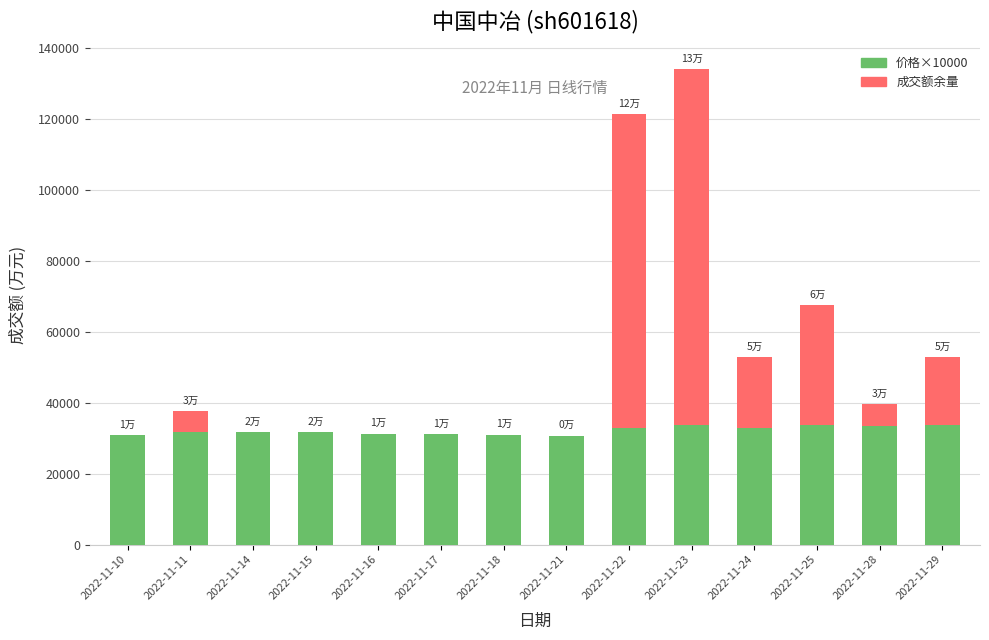

The value of 价格×10000 at 2022-11-22 is 48746. True or false?

False